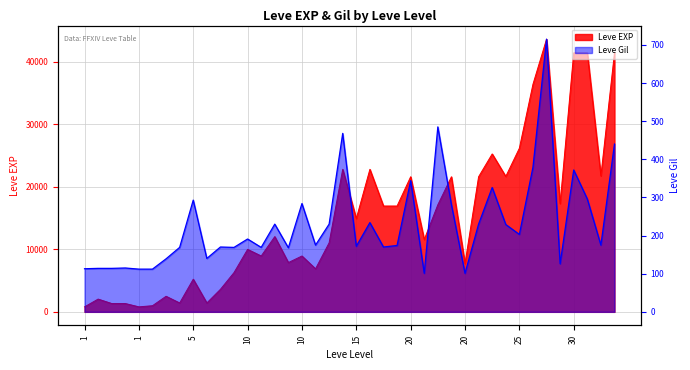

Which has a higher value, 15 or 5?

15